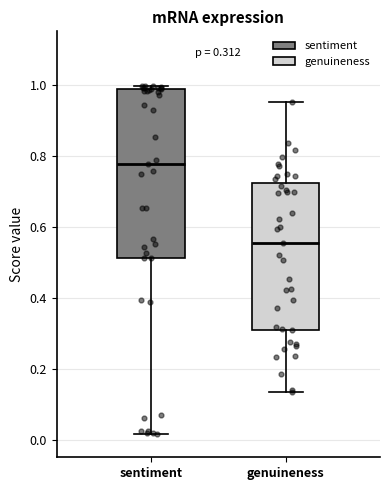

Which box has the lowest median line?

genuineness